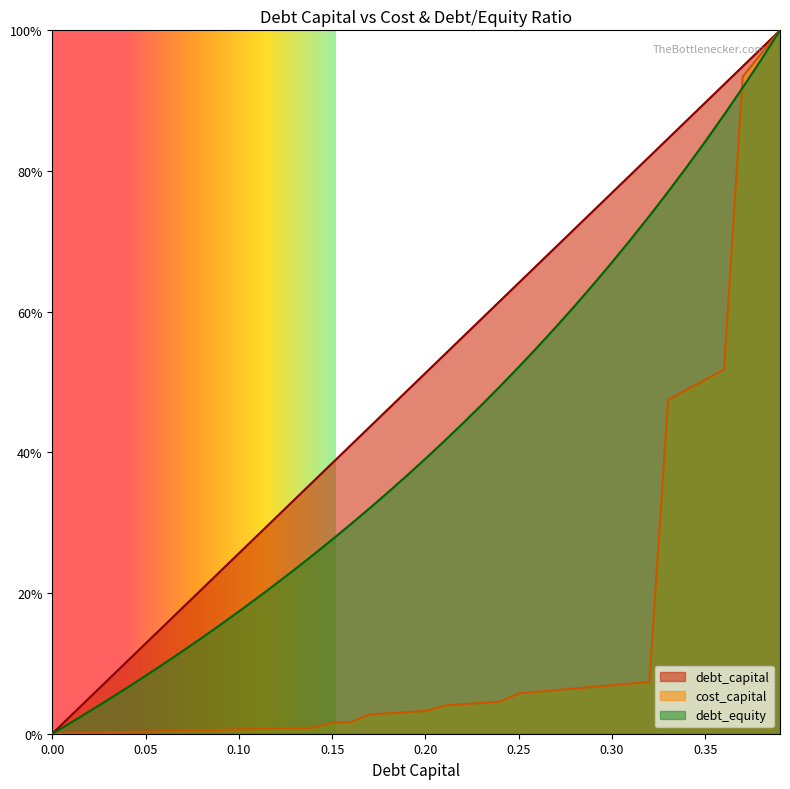

What are all the series names shown in the legend?

debt_capital, cost_capital, debt_equity